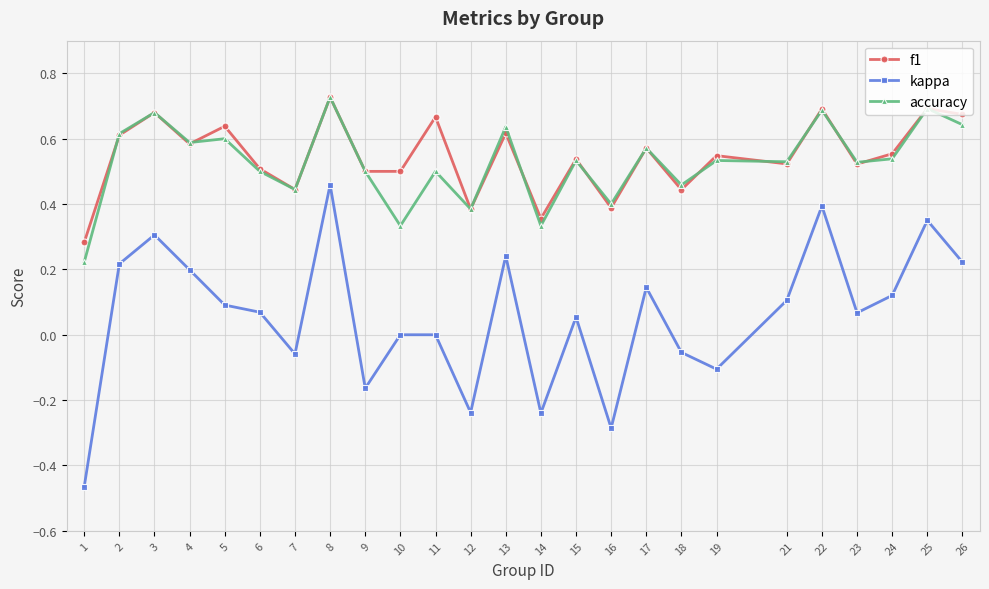

True or false: kappa and f1 cross at least once.

False